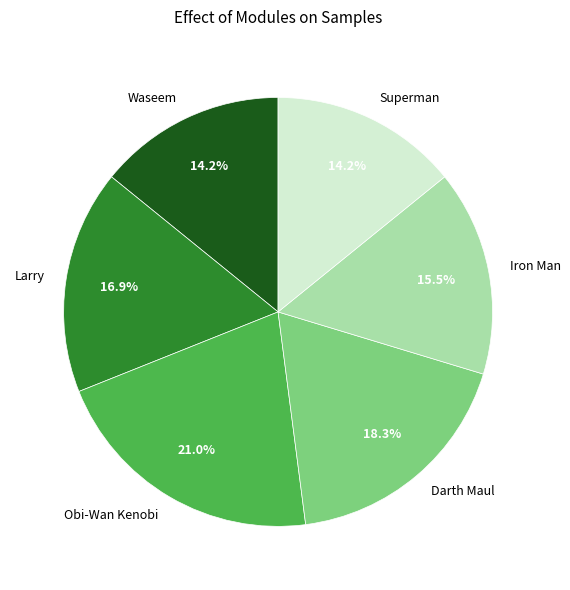

Approximately how many times larger is the value at Darth Maul compared to Superman?

1.3